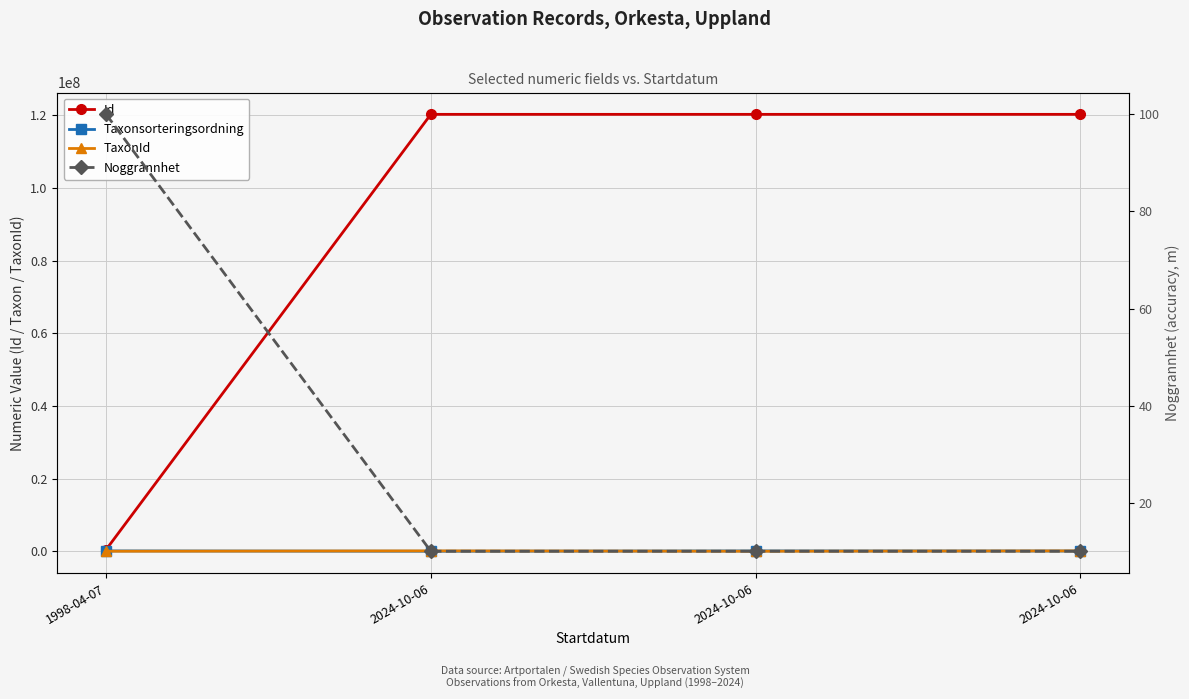

True or false: Taxonsorteringsordning and Noggrannhet intersect in this chart.

False